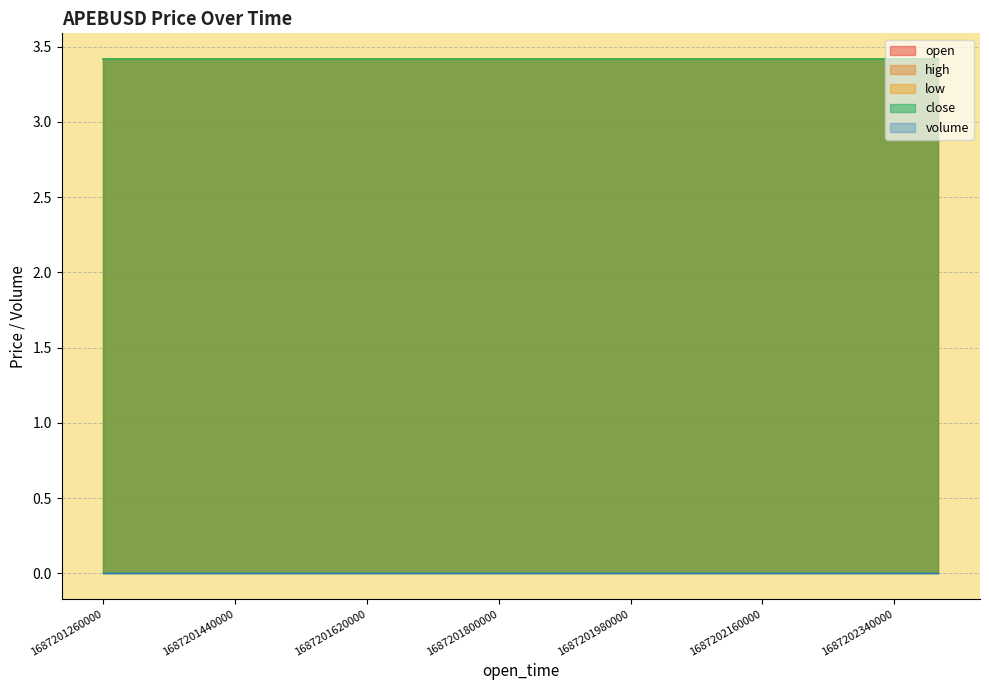

What is the lowest value of the close series?

3.4